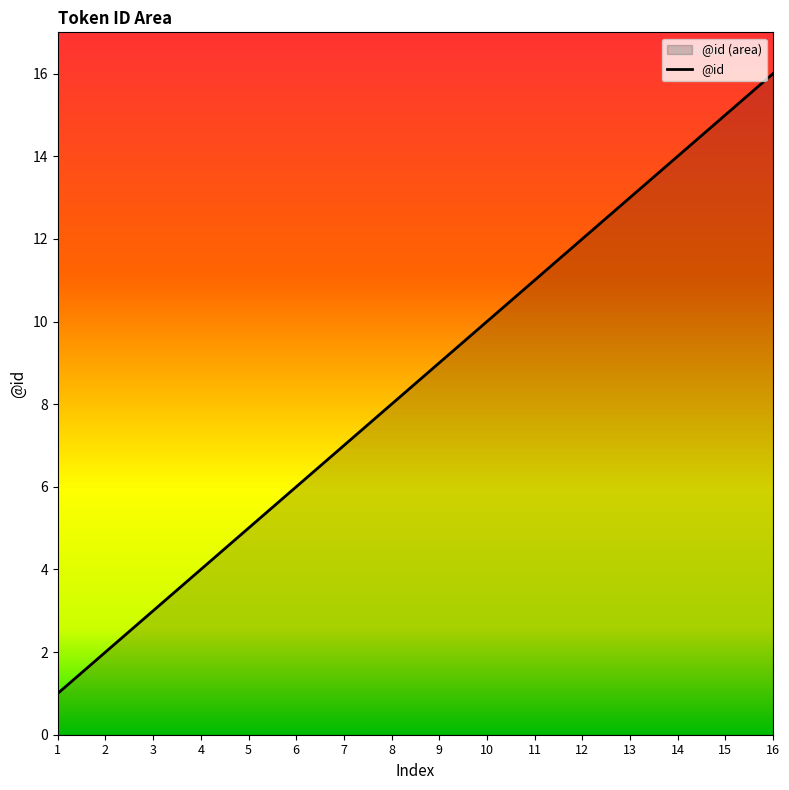

Rank the categories by value from lowest to highest.

1, 2, 3, 4, 5, 6, 7, 8, 9, 10, 11, 12, 13, 14, 15, 16